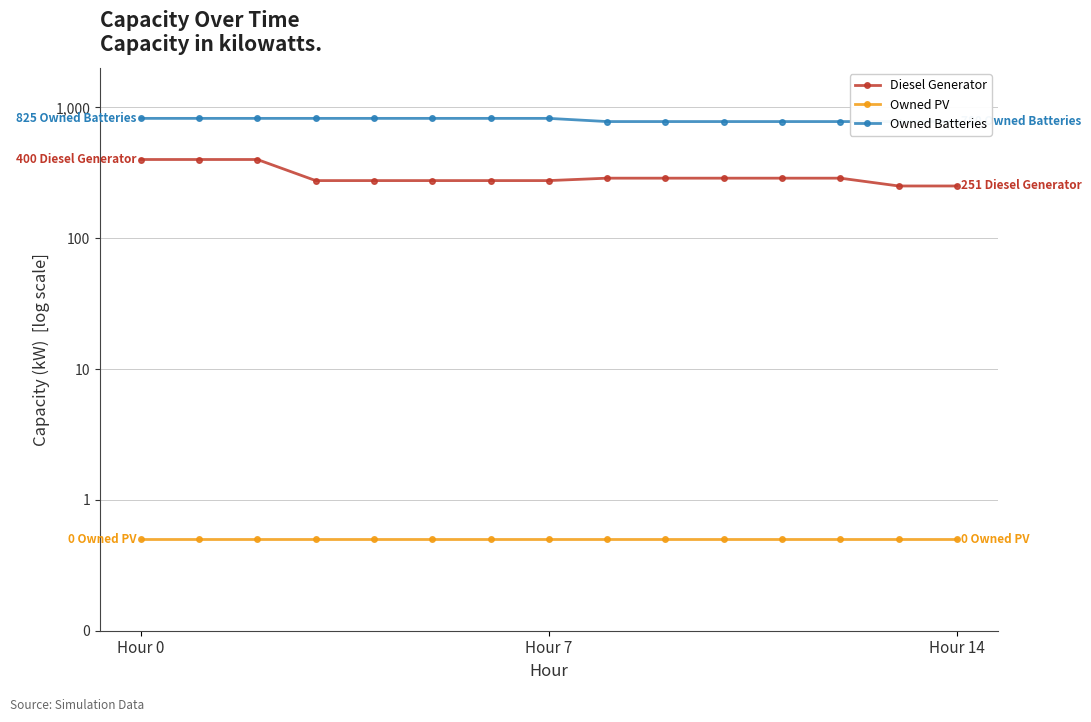

Which series has the widest spread of values?

Diesel Generator